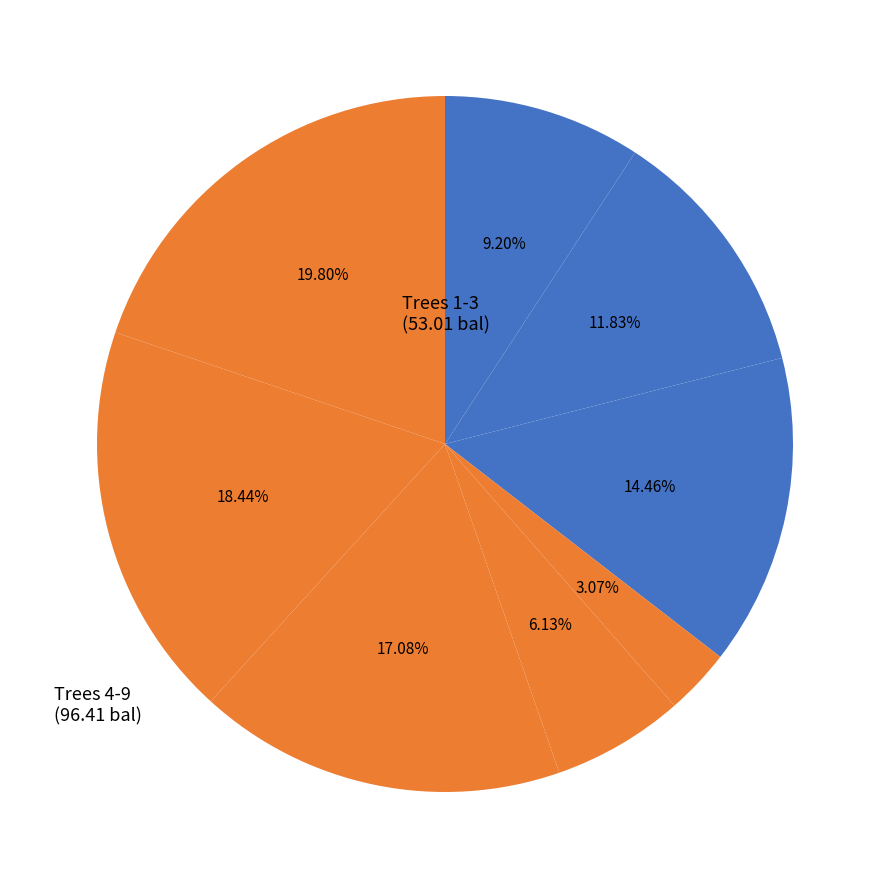

Rank the categories by value from lowest to highest.

4, 5, 6, 1, 2, 3, 7, 8, 9